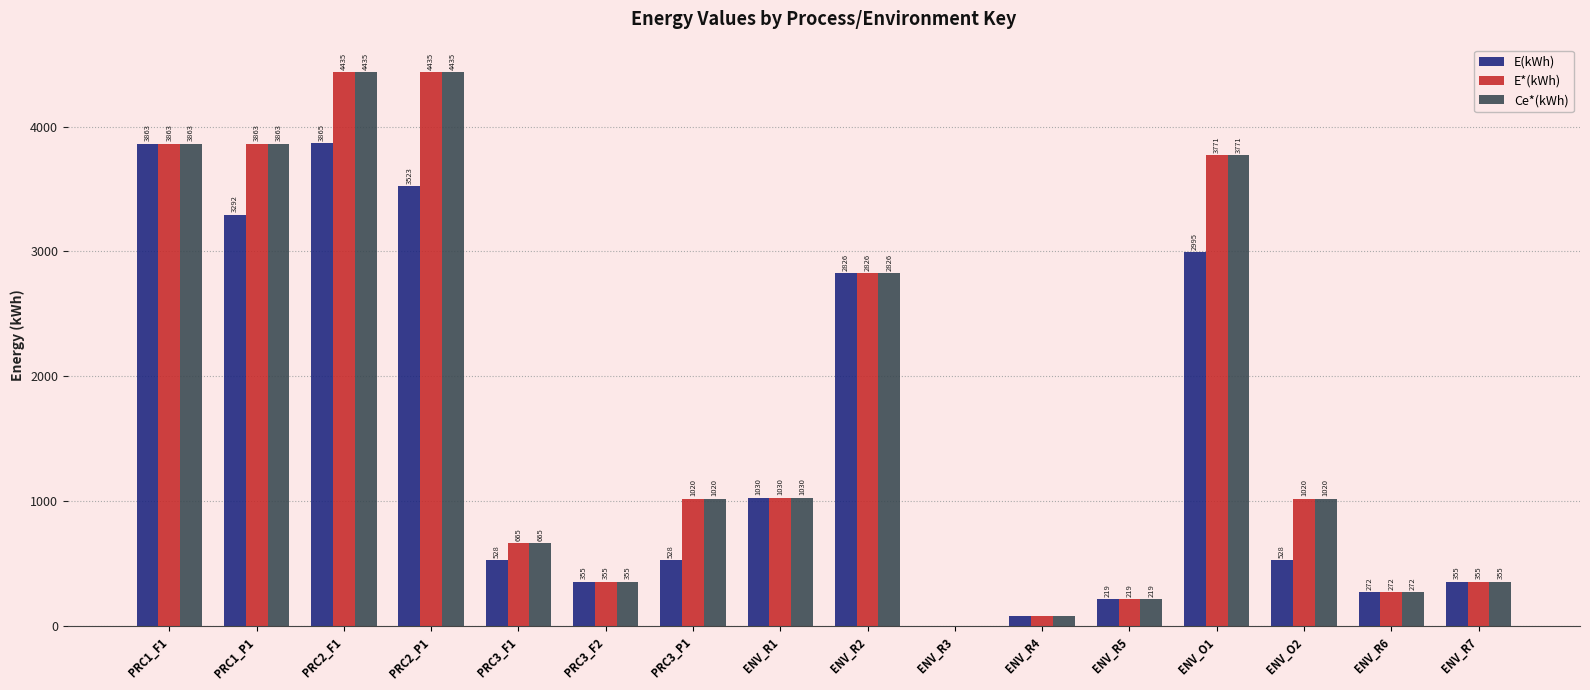

The E(kWh) series shows 218.6 at ENV_R5. True or false?

True